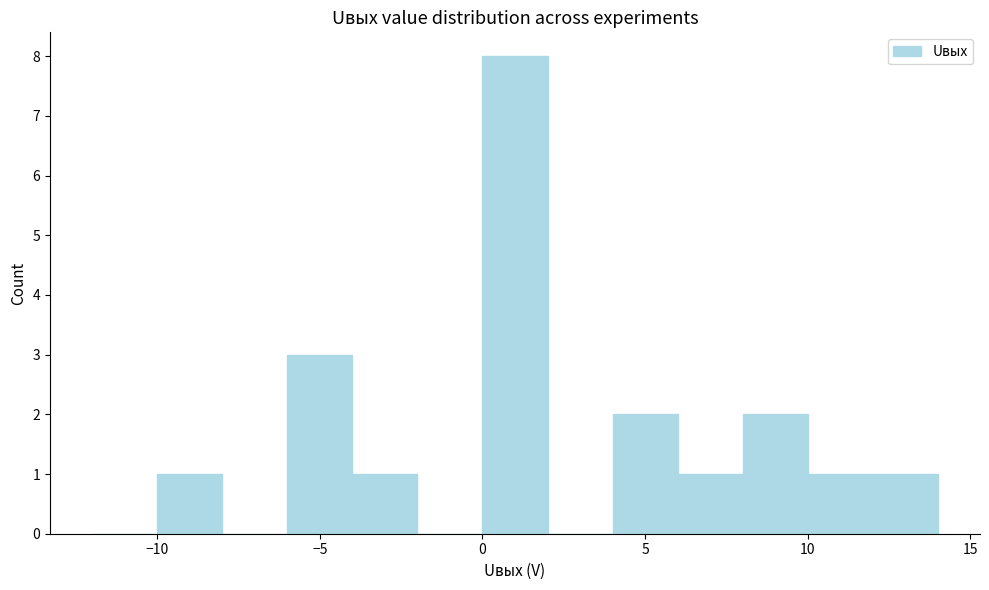

How tall is the bar that spans -10 to -8 on the x-axis? The values are not printed on the chart, so give them approximately, as read against the axis.

1